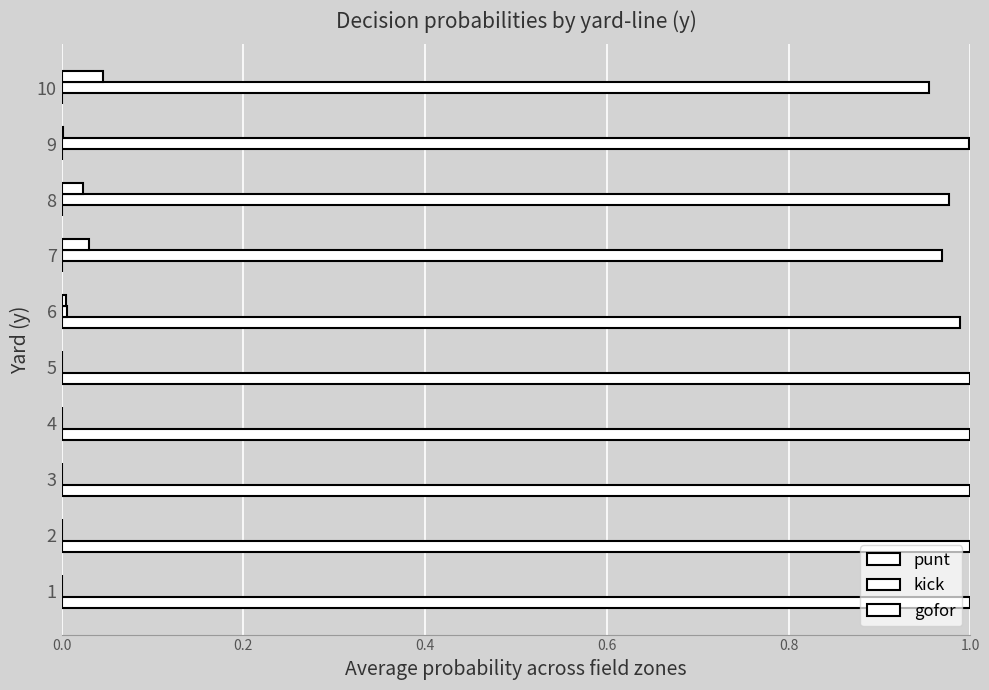

Count the number of categories in the chart.

10